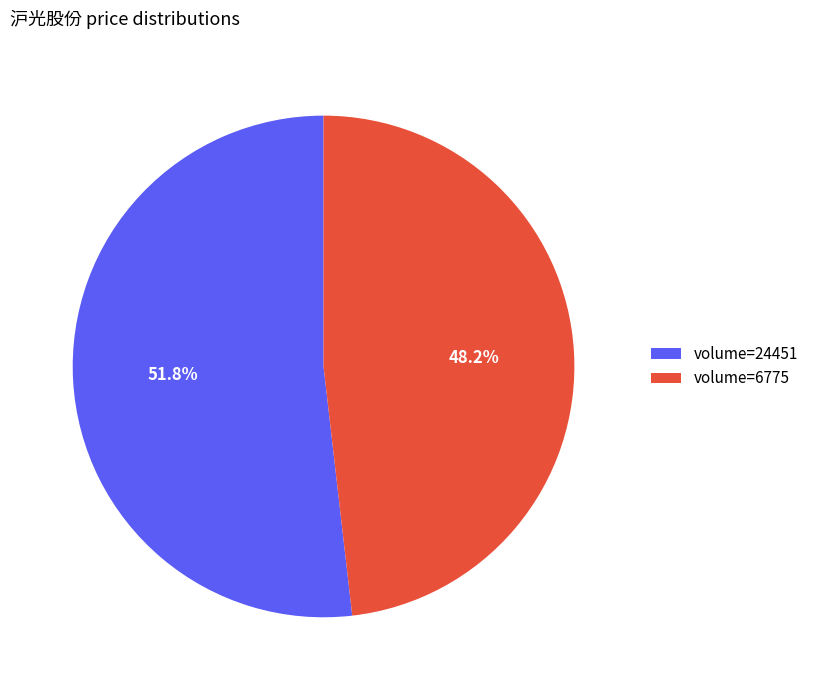

Which slice is the largest?

volume=24451